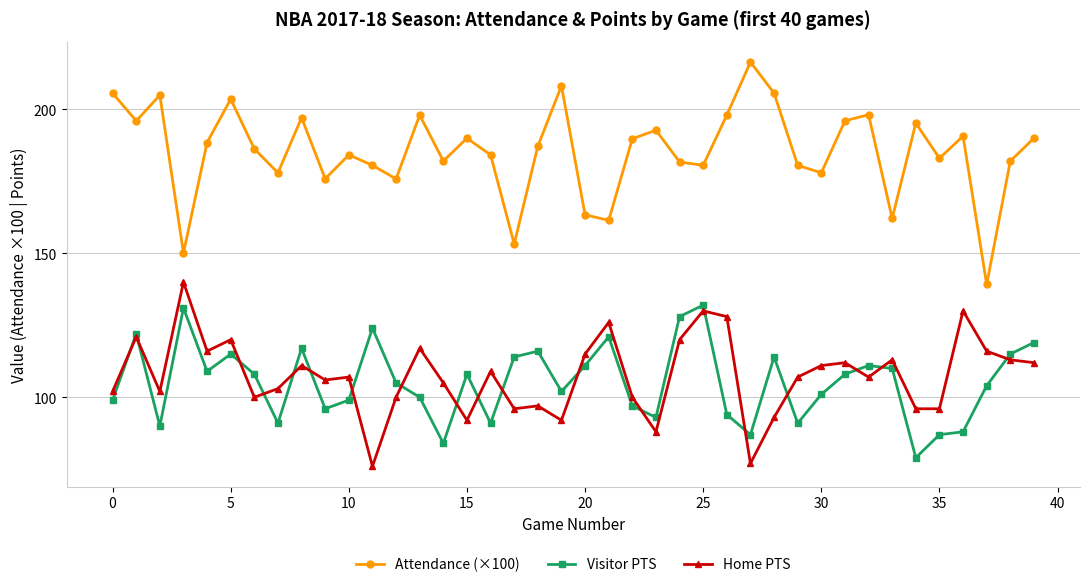

Rank the series by their maximum value, from highest to lowest.

Attendance (×100), Home PTS, Visitor PTS